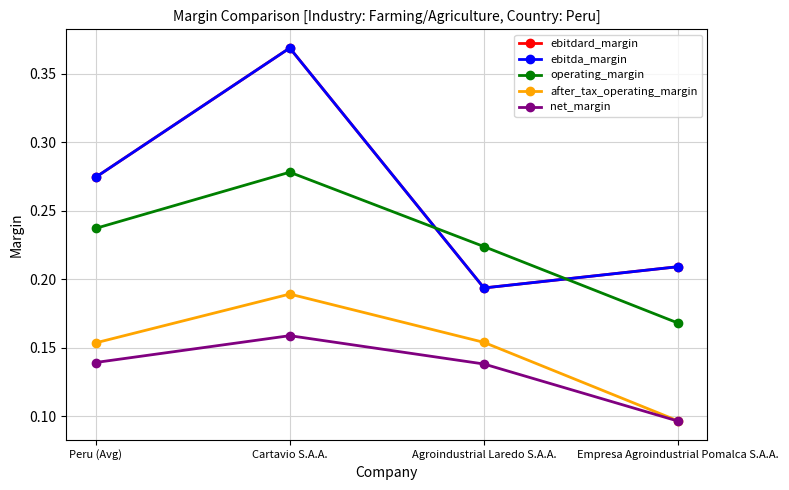

What position from the right is Peru (Avg)?

4